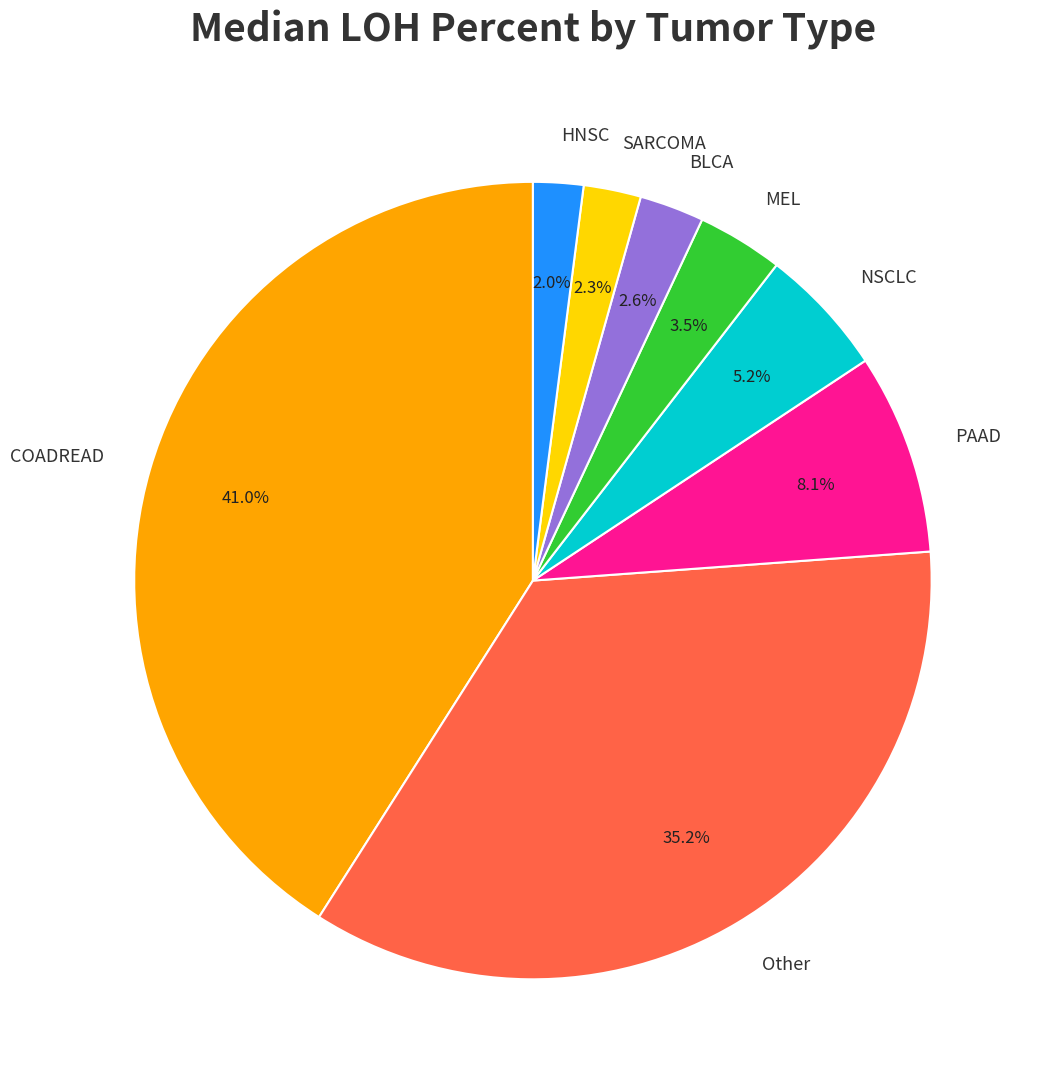

To the nearest percent, what portion does PAAD represent?

8%